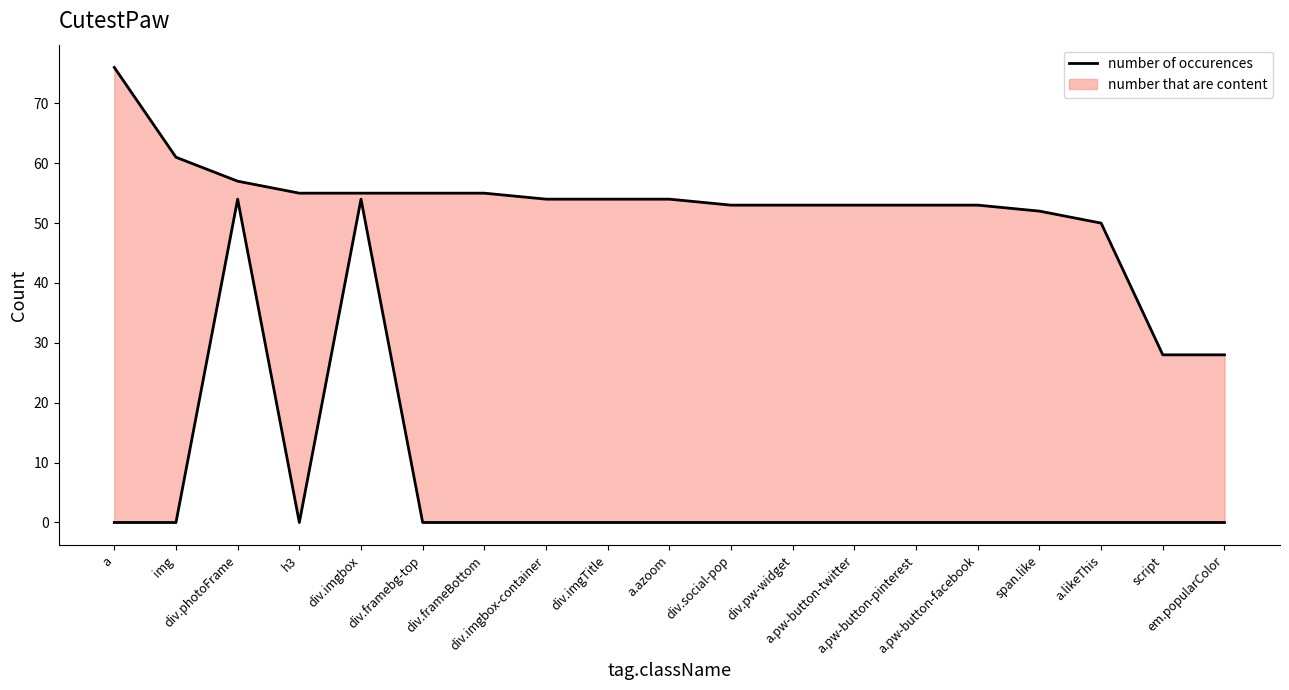

What is the change in value from div.frameBottom to em.popularColor?

-27